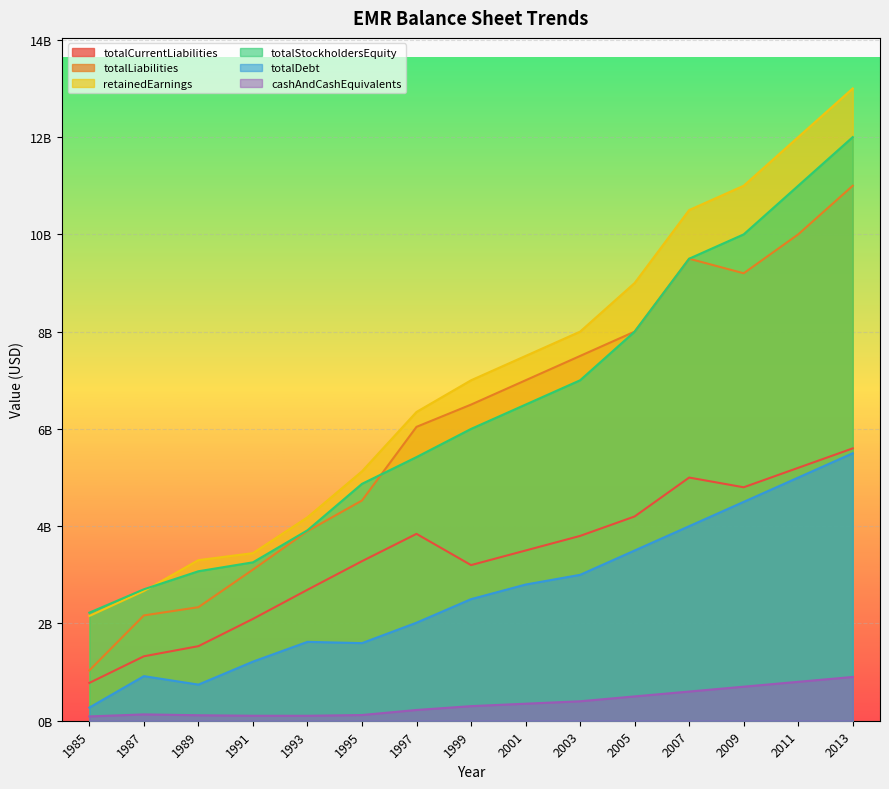

True or false: cashAndCashEquivalents and totalStockholdersEquity cross at least once.

False